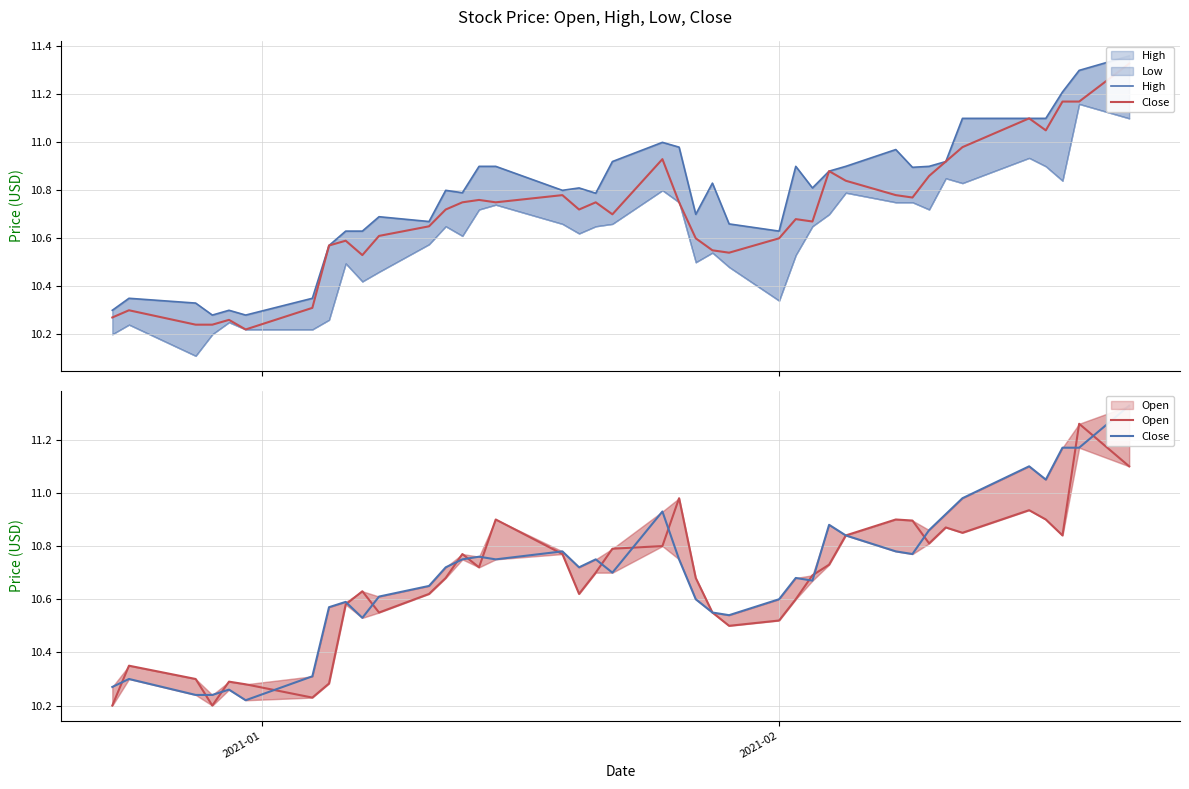

What is the difference between the maximum and second lowest values in the High series?

1.1